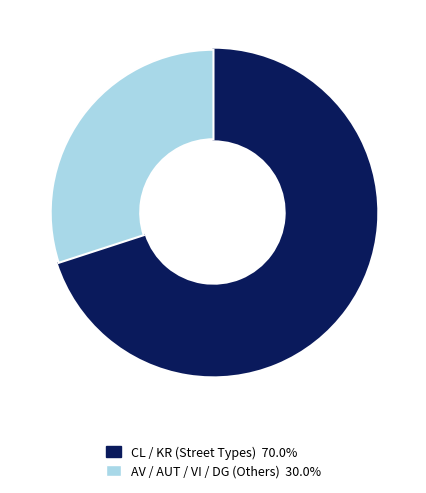

Does any single category account for the majority?

Yes